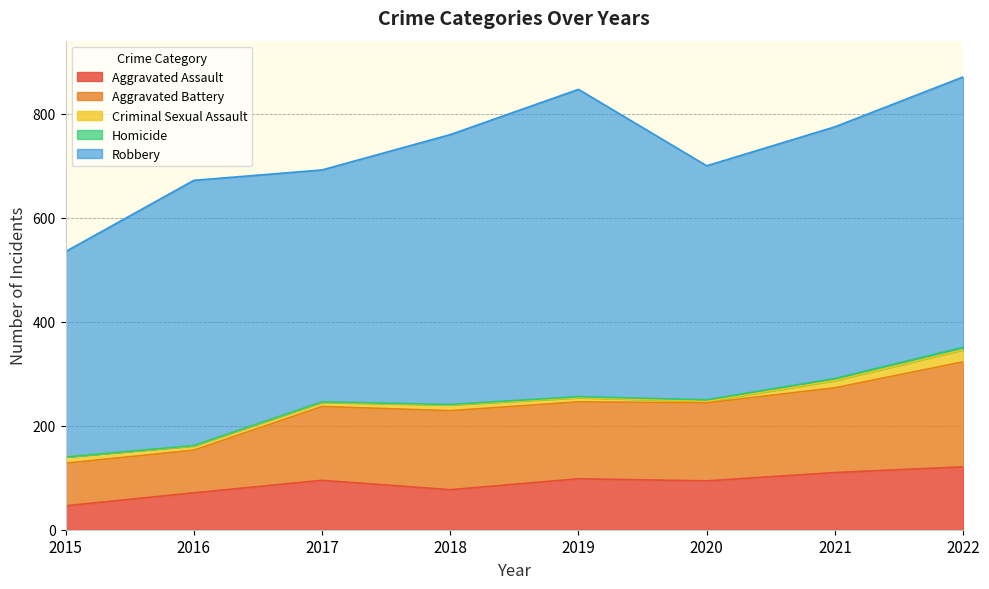

What is the average value of the Criminal Sexual Assault series?

11